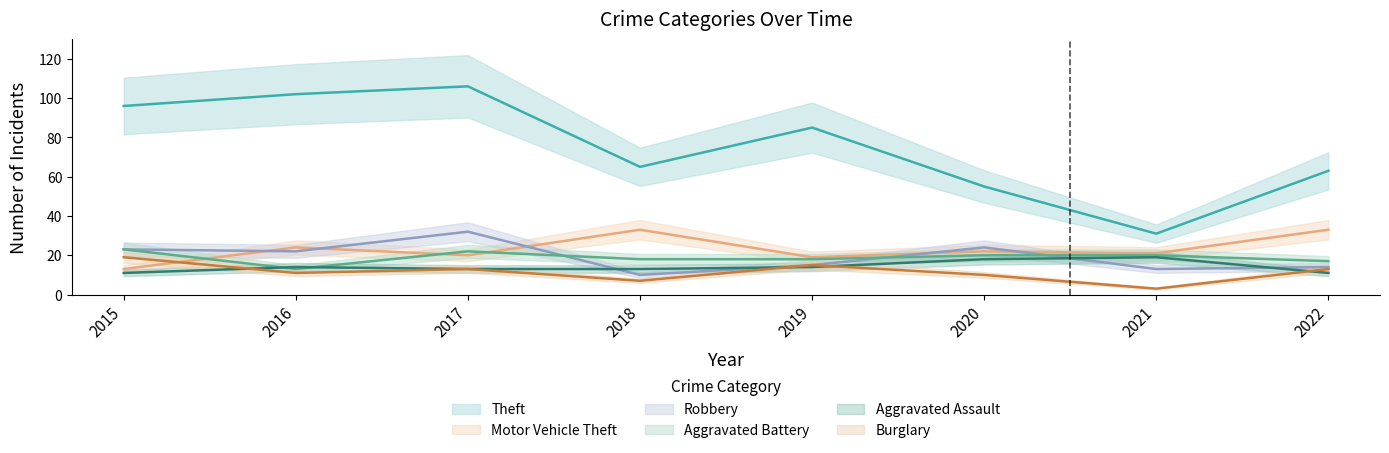

At which label is Burglary closest to 11?

2016